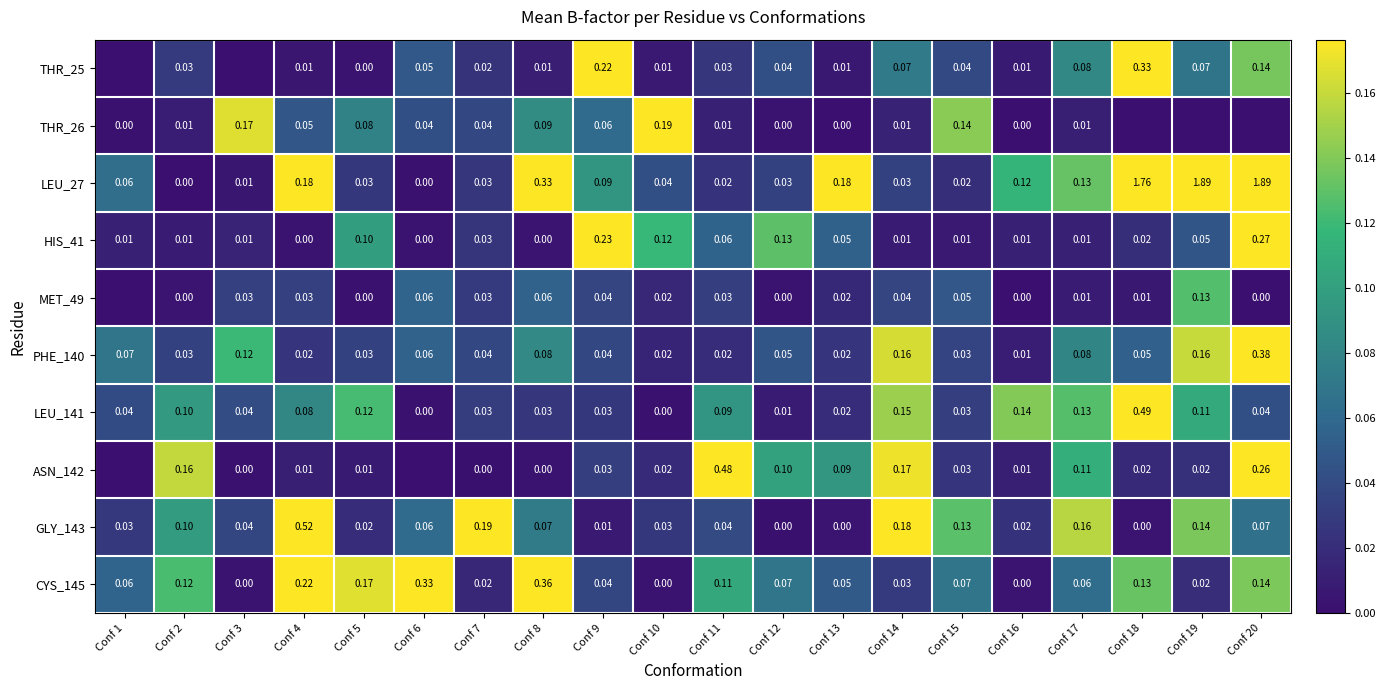

Which series changed the most between Conf 5 and Conf 13?

LEU_27